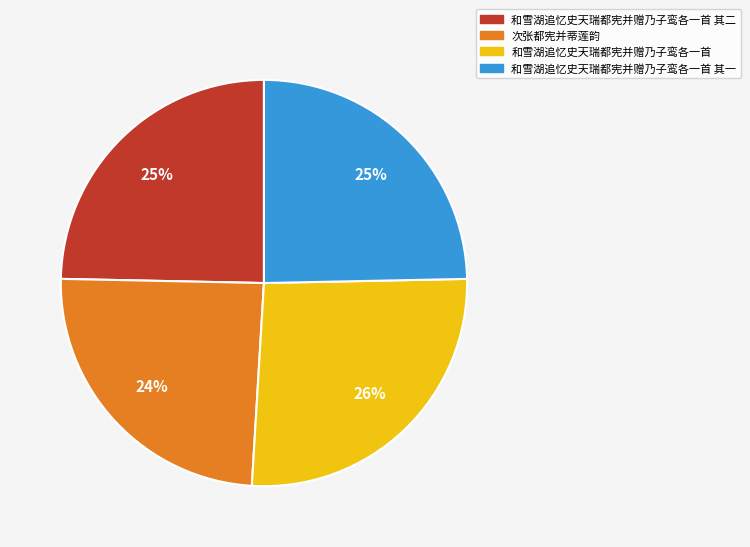

Is it true that 和雪湖追忆史天瑞都宪并赠乃子鸾各一首 其一 is 30% of the pie?

False